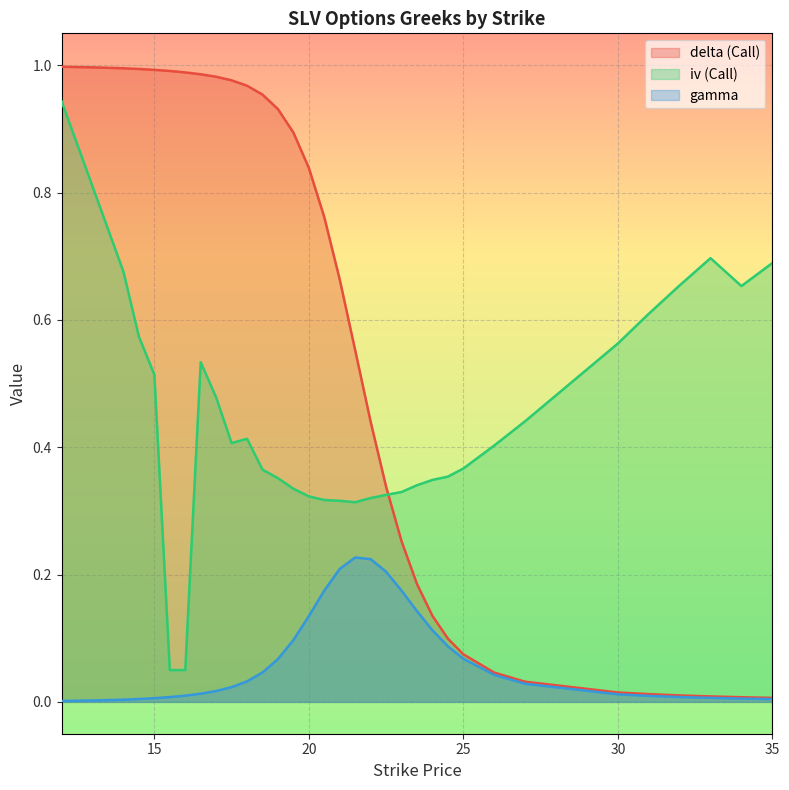

Which series has the widest spread of values?

delta (Call)